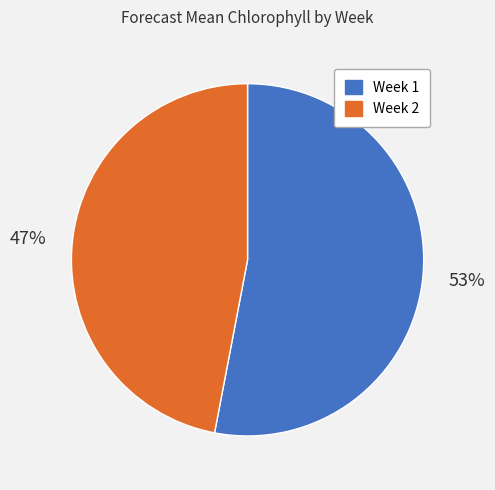

Is the sum of Week 2 and Week 1 greater than half?

Yes